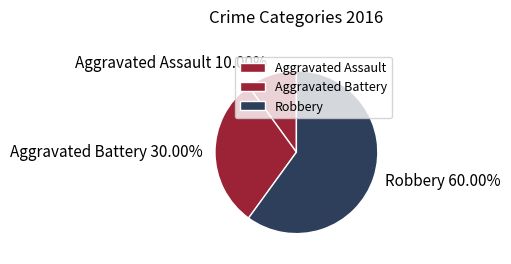

How many slices are in this pie chart?

3